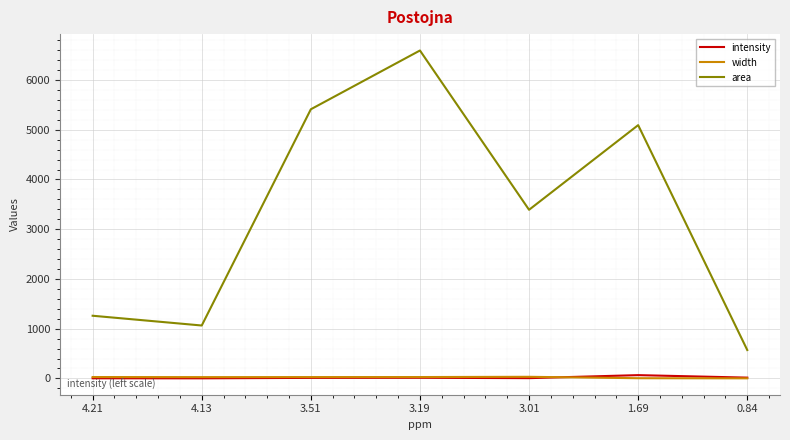

Does the chart display data point markers on the line(s)?

No